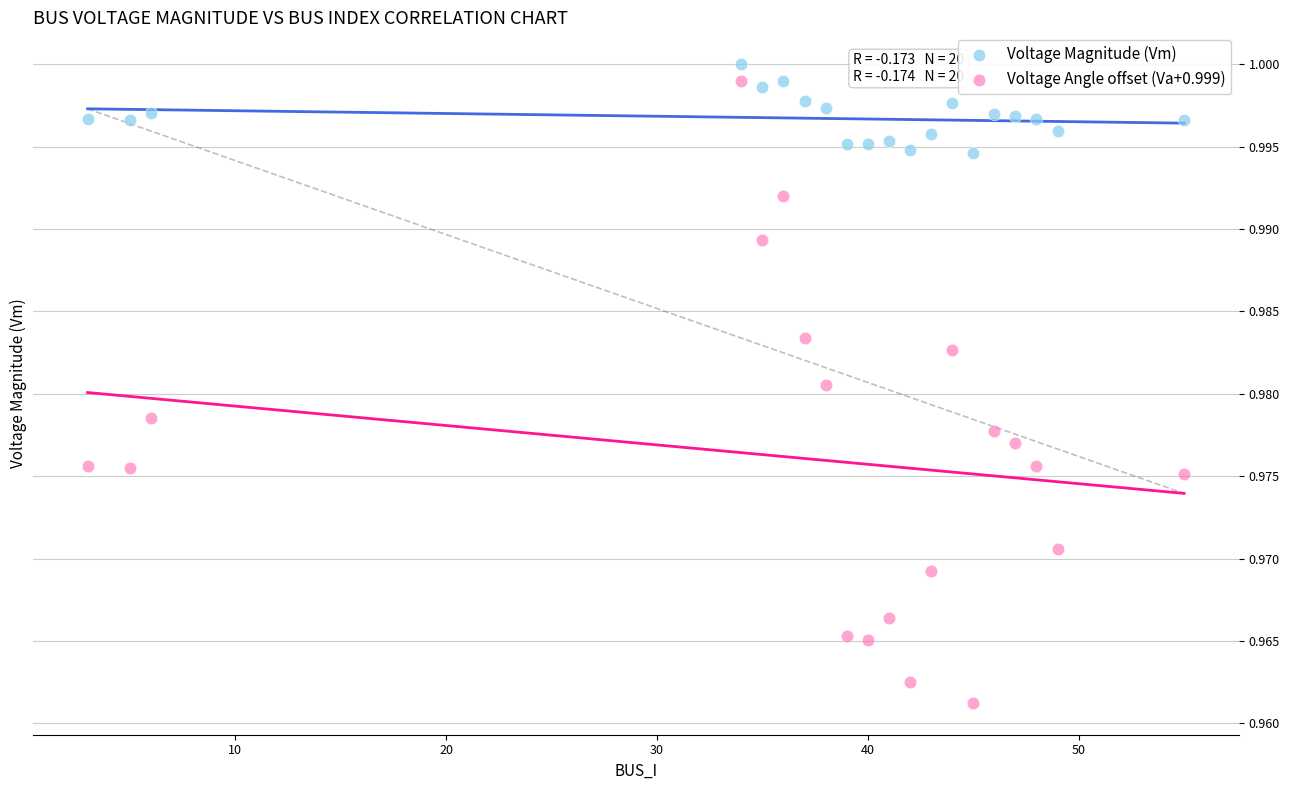

Which series has the largest Y range (max minus min)?

Voltage Angle offset (Va+0.999)